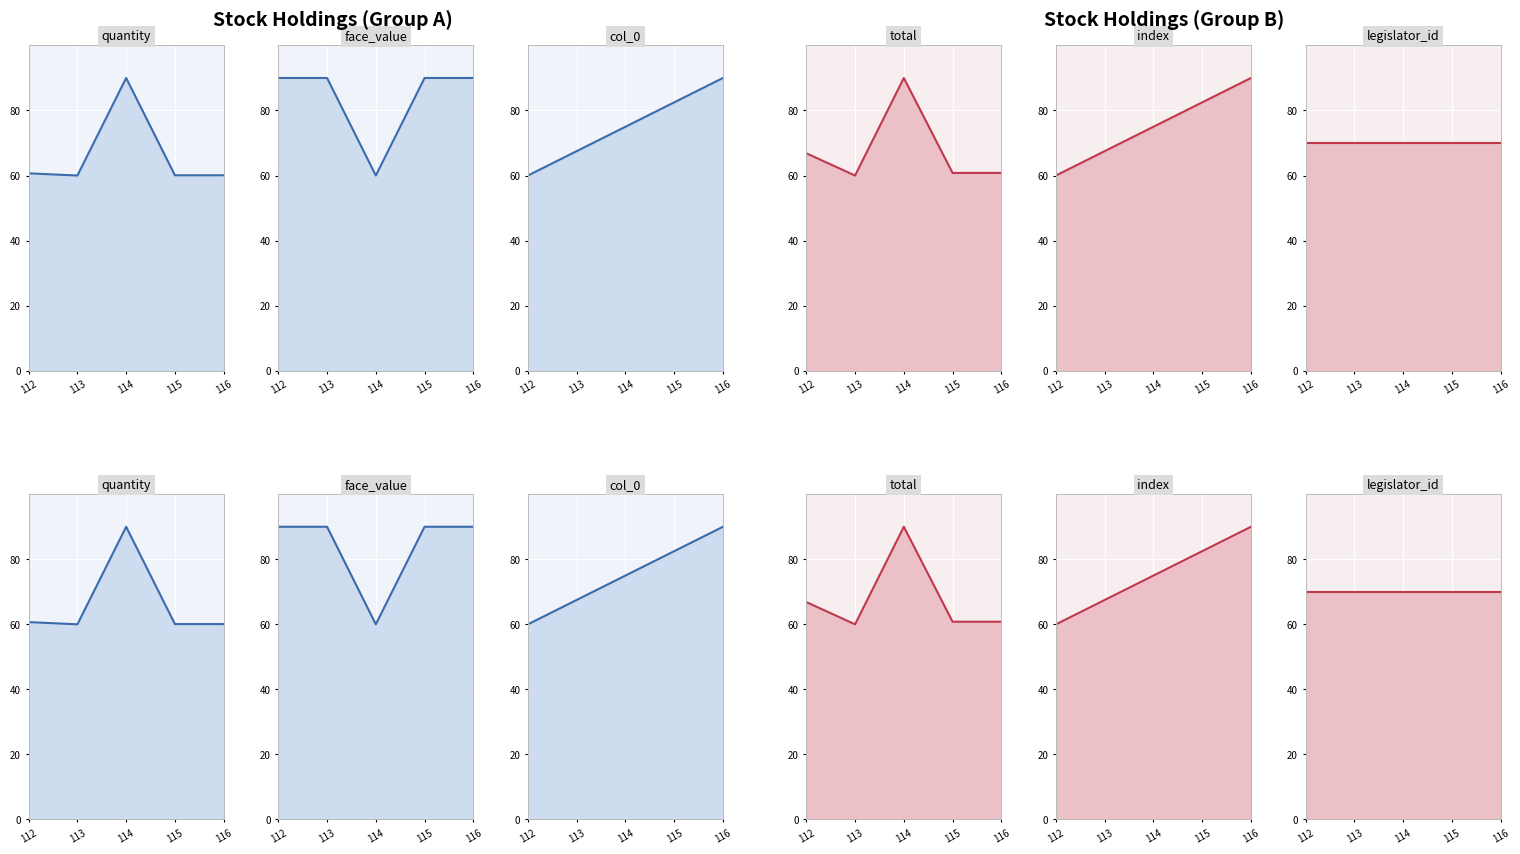

What is the difference between the maximum and second lowest values in the quantity series?

29.9